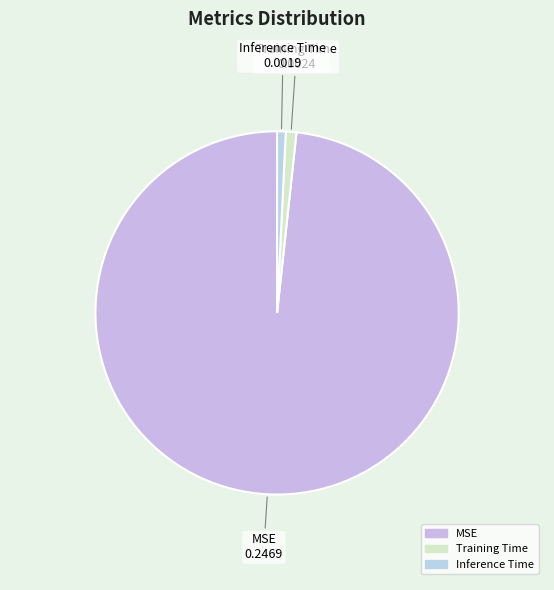

True or false: Training Time accounts for 1% of the total.

True